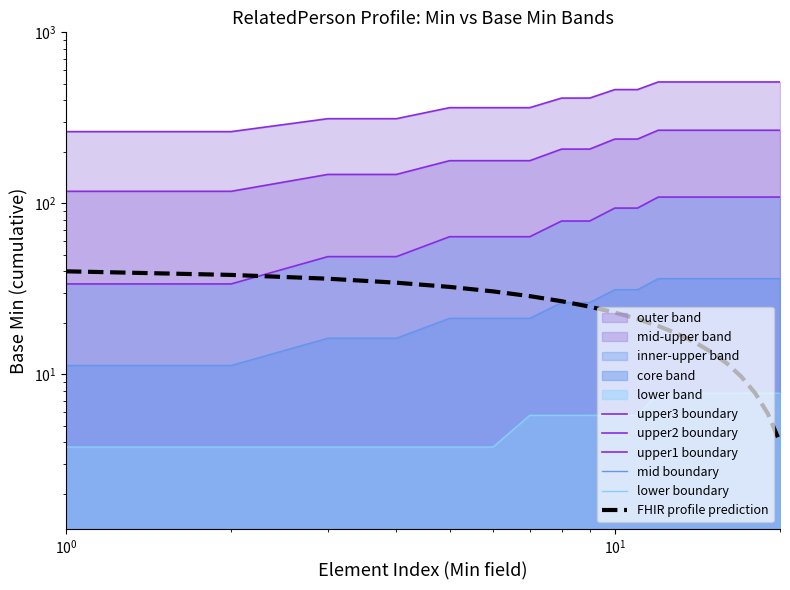

True or false: FHIR profile prediction and upper3 boundary intersect in this chart.

False